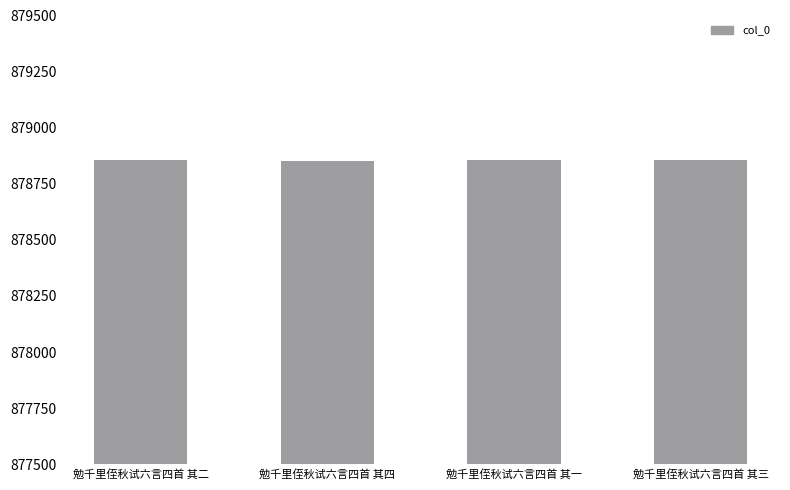

What position from the right is 勉千里侄秋试六言四首 其二?

4